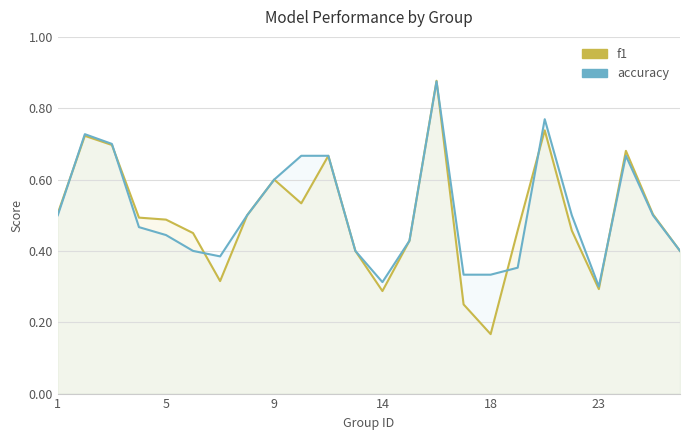

What is the value of the f1 point at the 12th from the left?

0.4